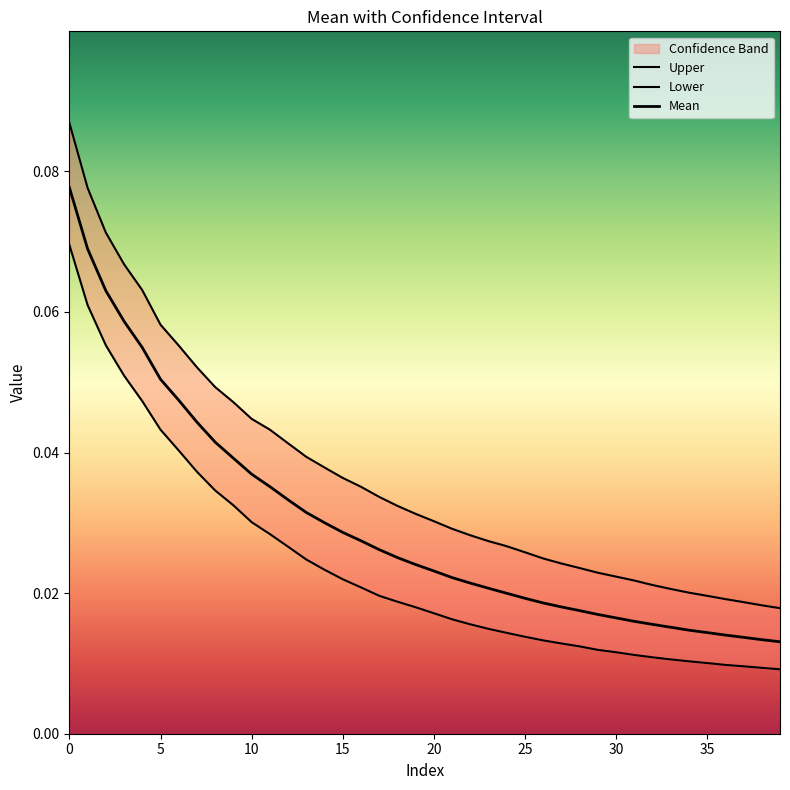

True or false: Upper has more than 2 interior local peaks.

False